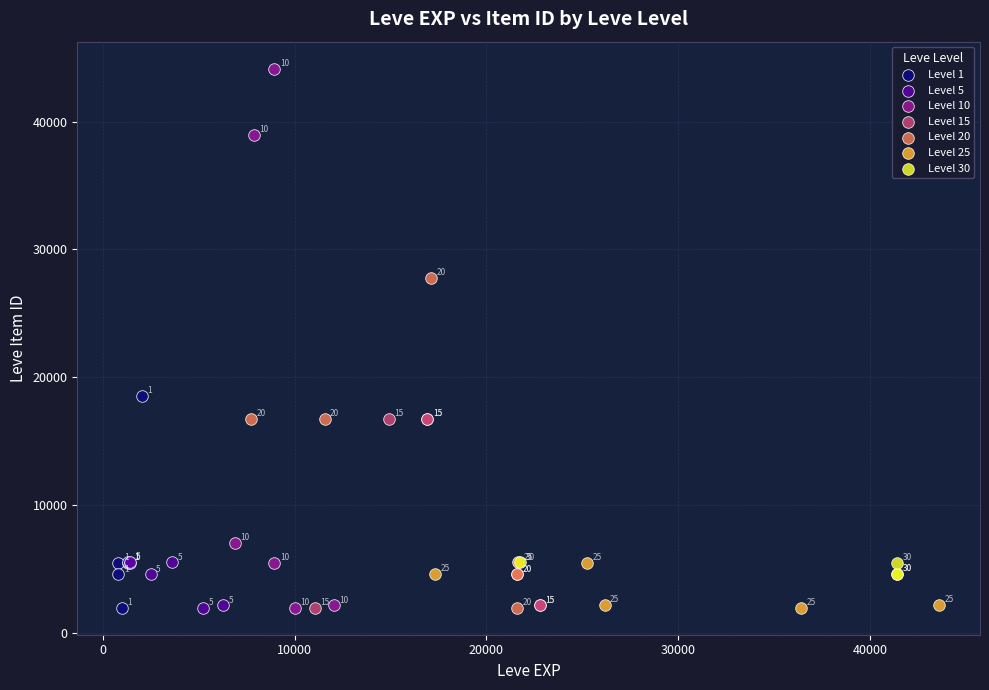

Which series contains the highest Y value?

Level 10